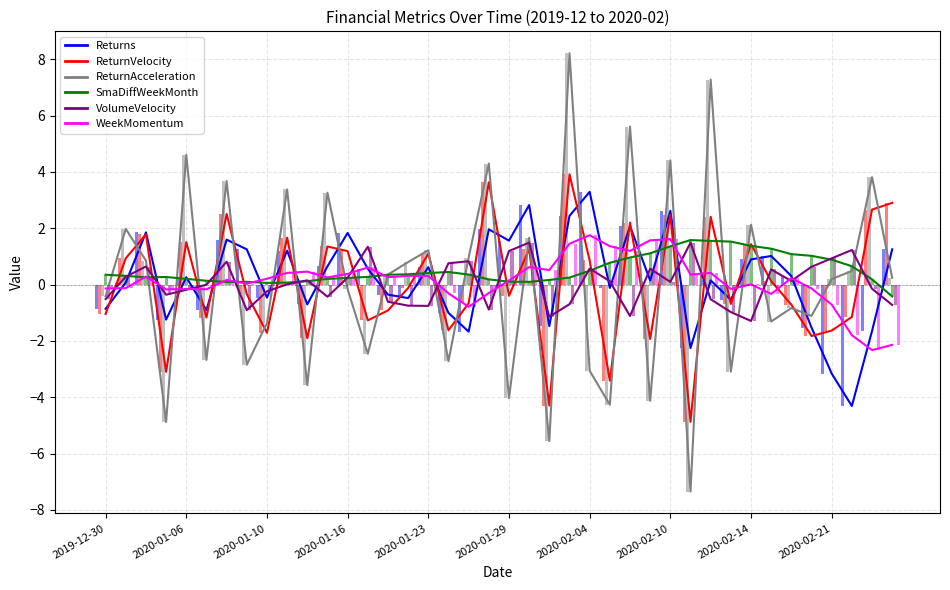

True or false: Returns has a value of -0.3 at 15.

False